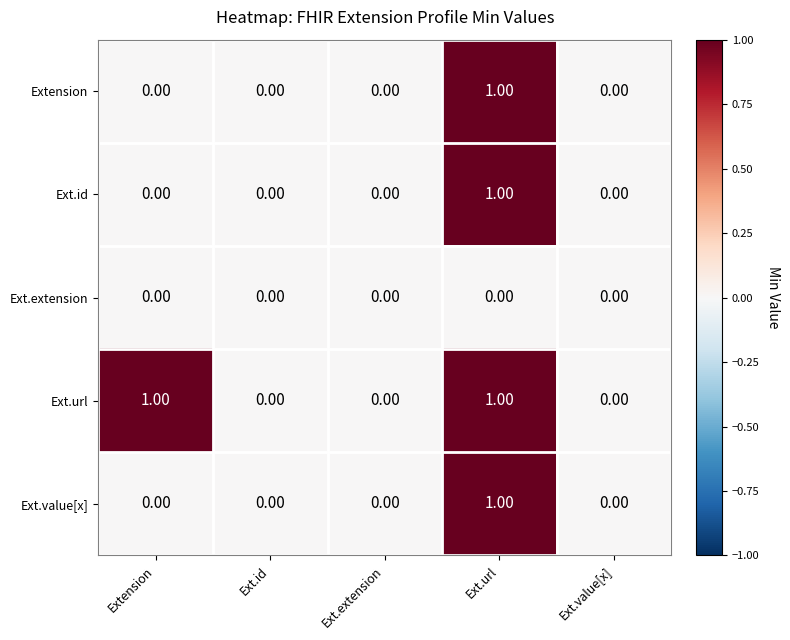

Which series has the largest total across all categories?

Ext.url